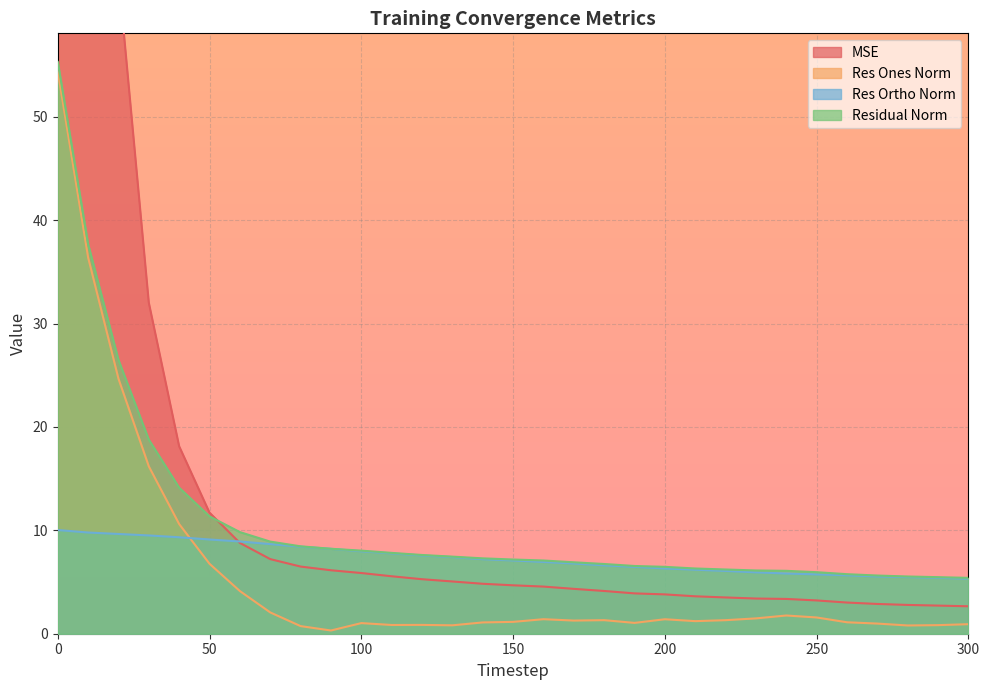

Which series has the largest total across all categories?

mse